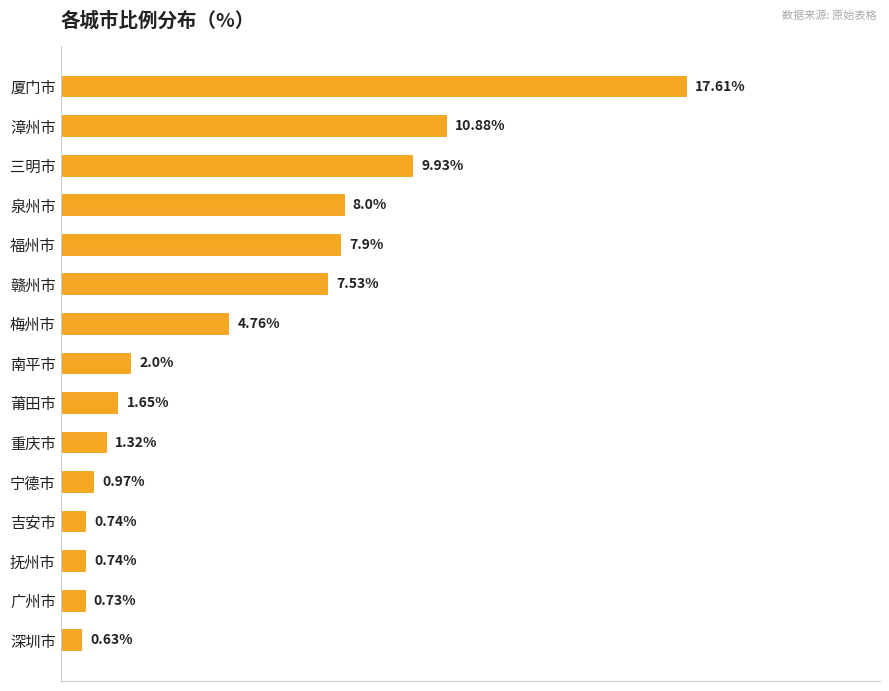

What is the label of the 4th bar from the bottom?

吉安市